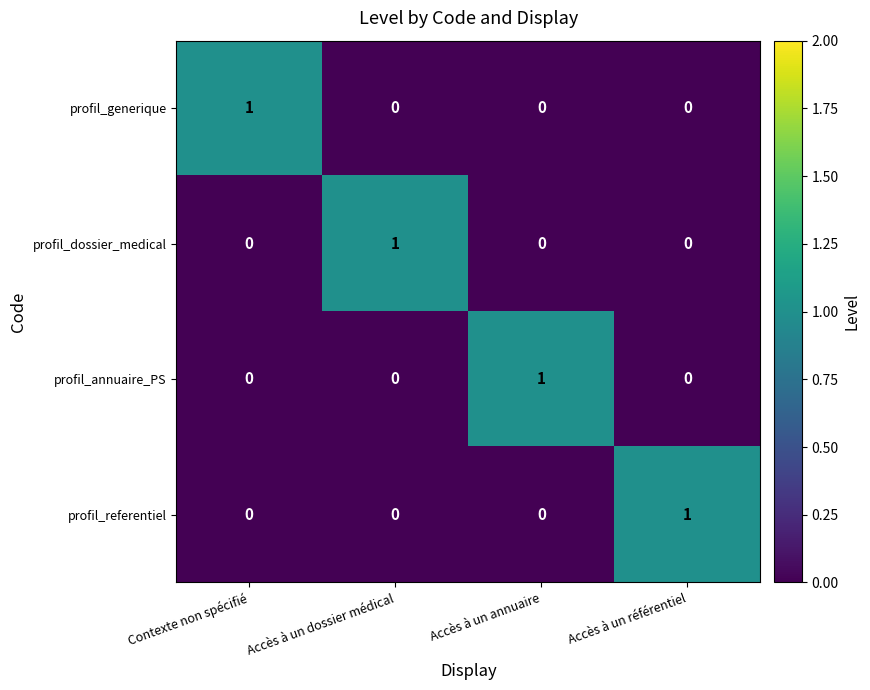

The profil_generique series shows 0 at Contexte non spécifié. True or false?

False